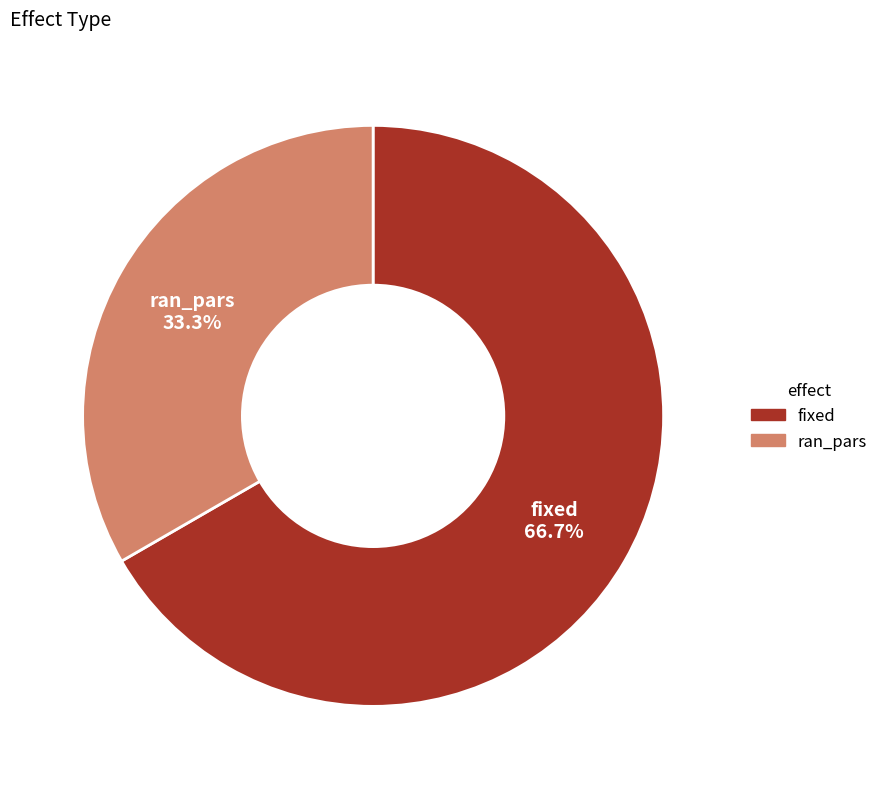

Is it true that ran_pars is 33% of the pie?

True